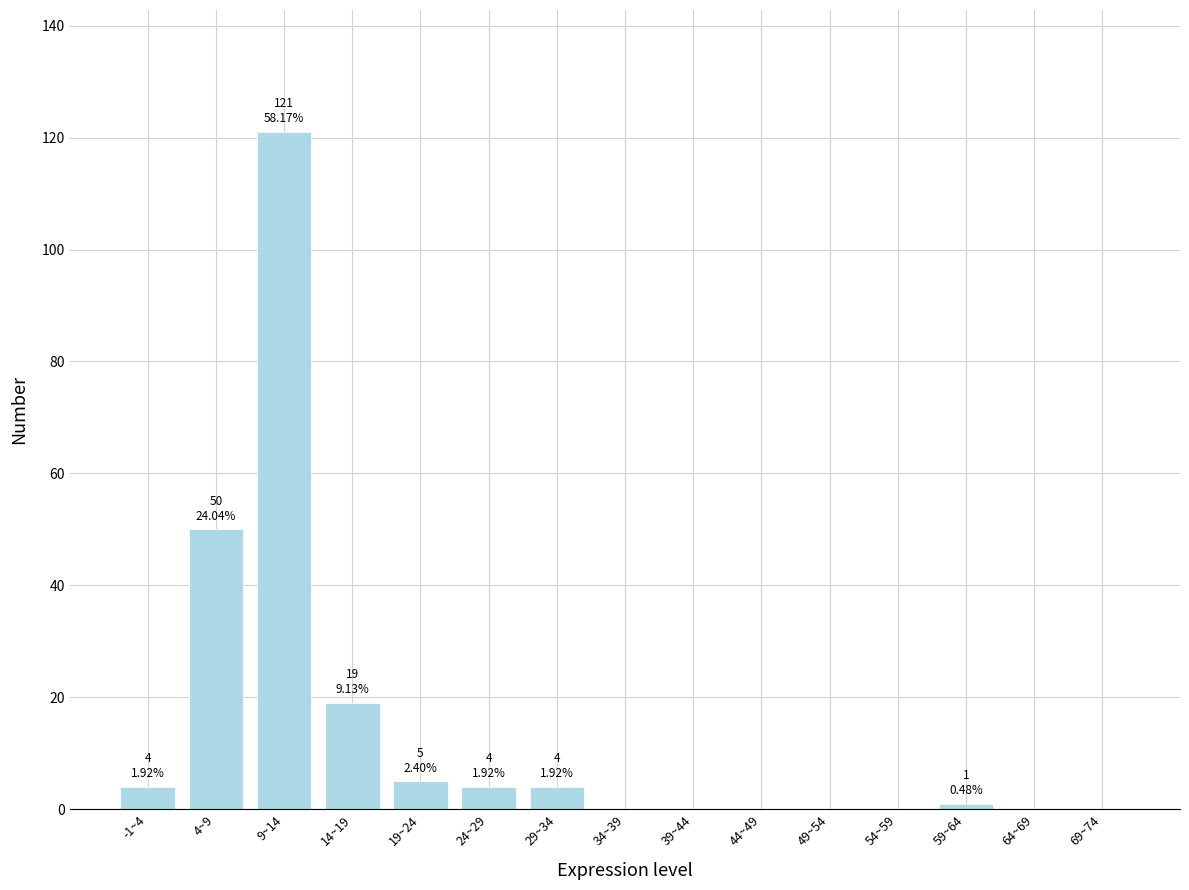

Reading left to right, extract all data points from this chart.

-1~4=4	4~9=50	9~14=121	14~19=19	19~24=5	24~29=4	29~34=4	34~39=0	39~44=0	44~49=0	49~54=0	54~59=0	59~64=1	64~69=0	69~74=0